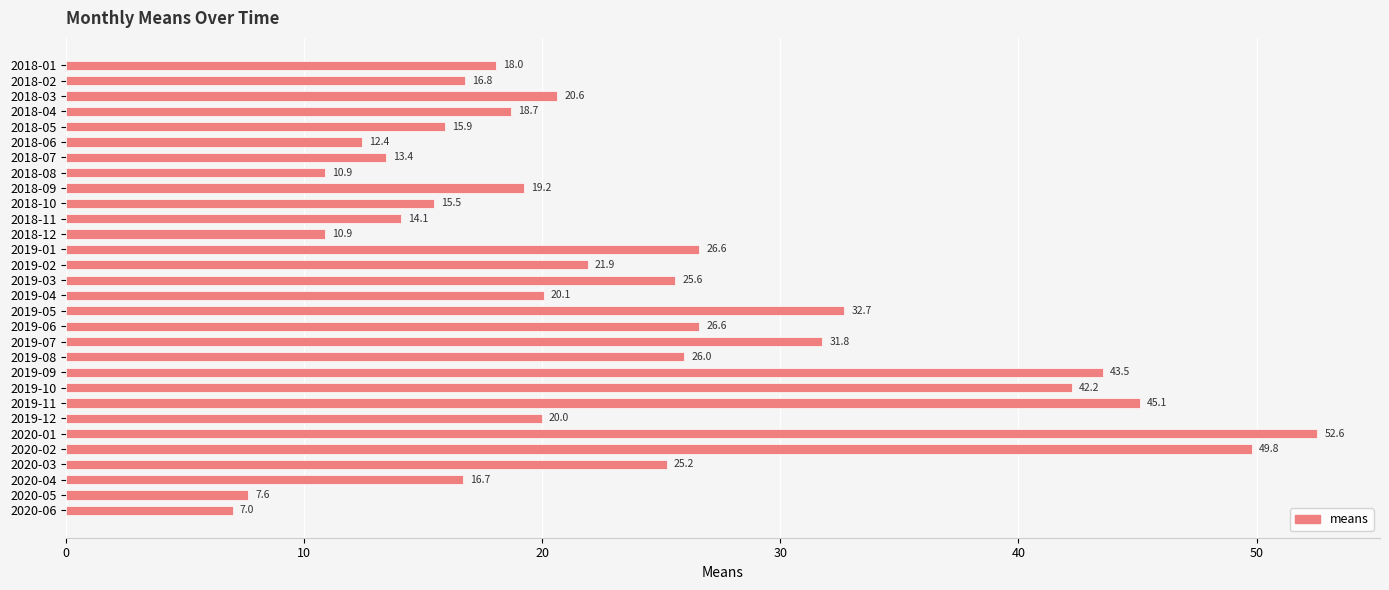

Which has a higher value, 2018-09 or 2018-01?

2018-09